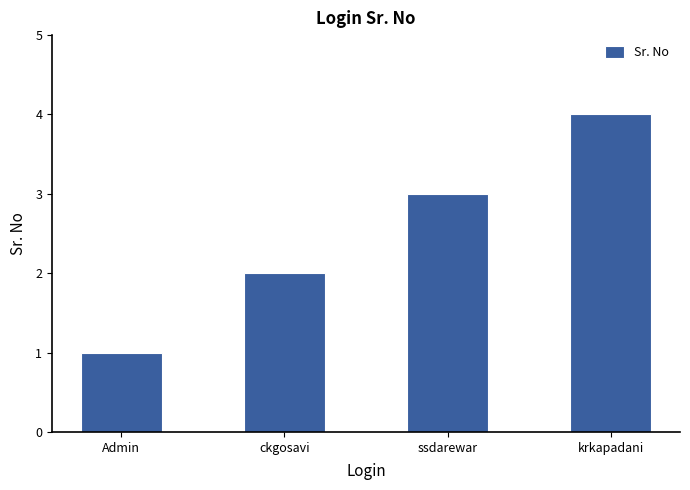

Are the bars grouped side by side (vs. stacked)?

No